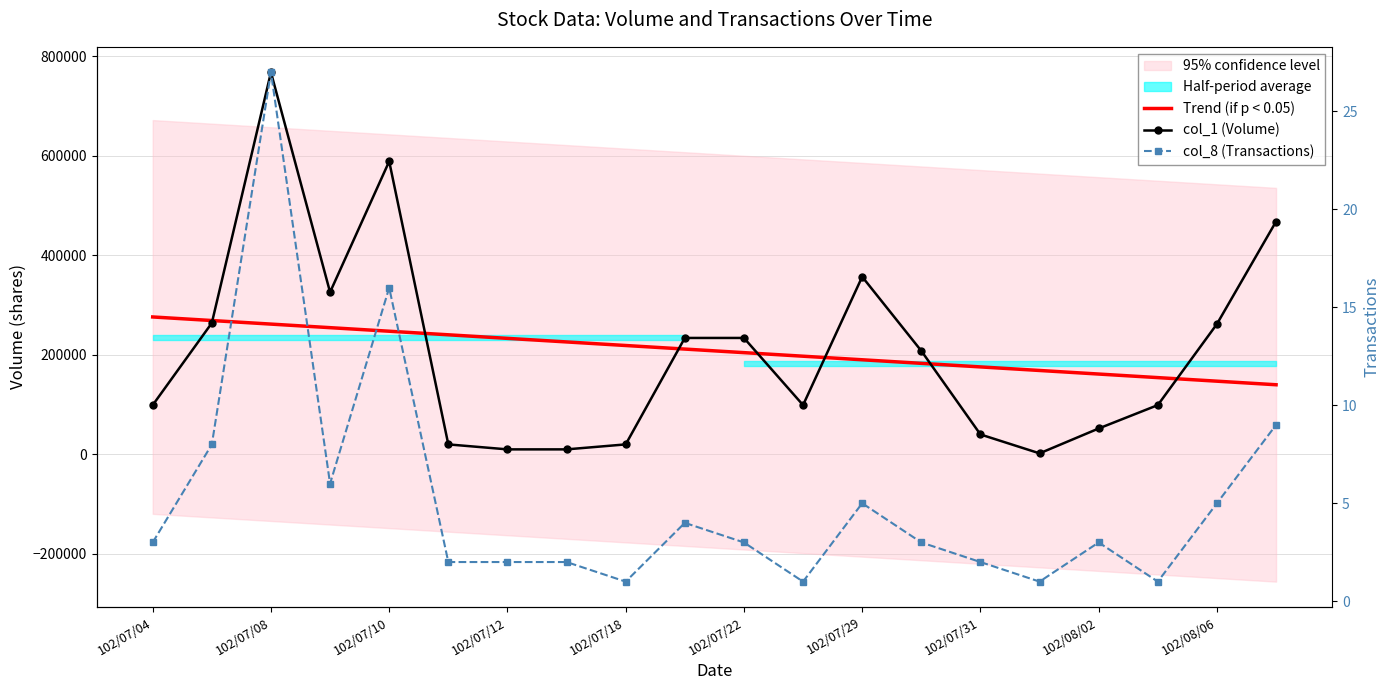

What is the average value of the col_8 (Transactions) series?

5.2